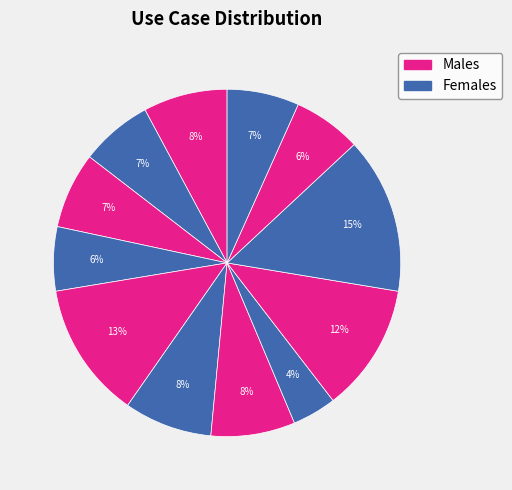

Count the number of slices in the pie.

12